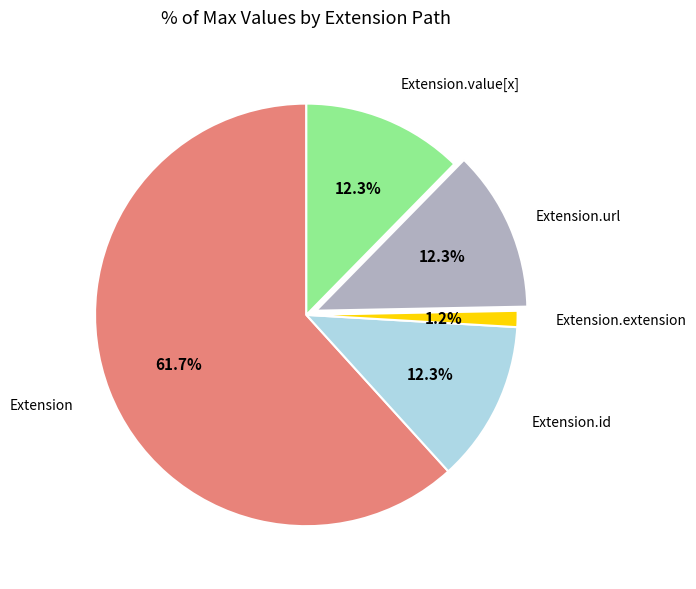

Is there any slice that represents more than half of the pie?

Yes